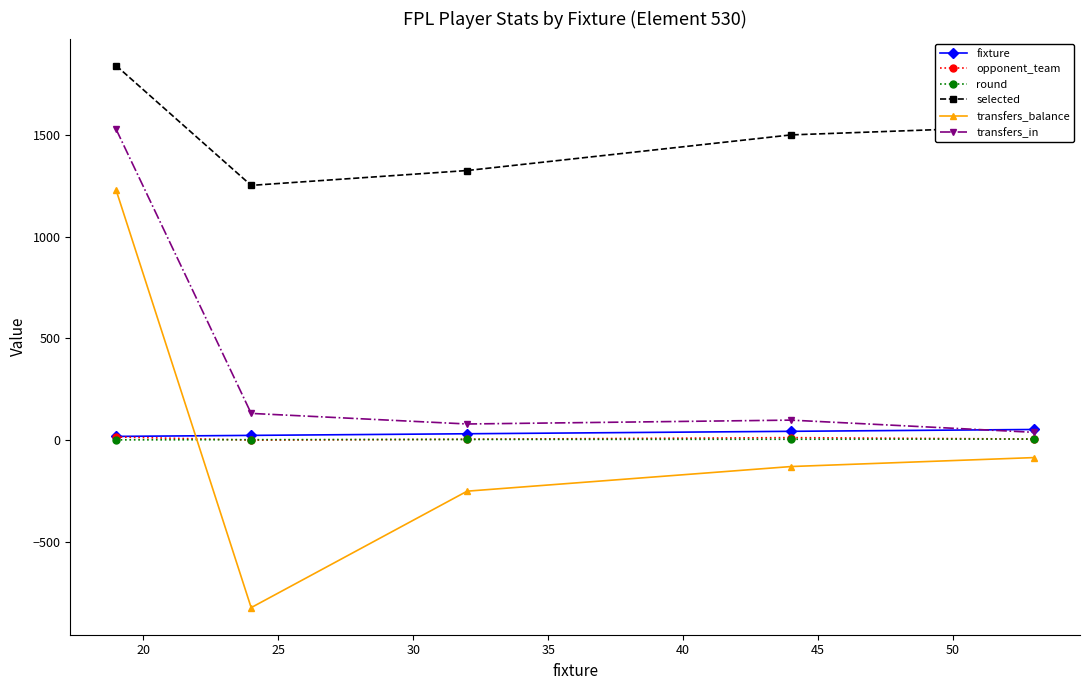

True or false: transfers_balance and selected cross at least once.

False